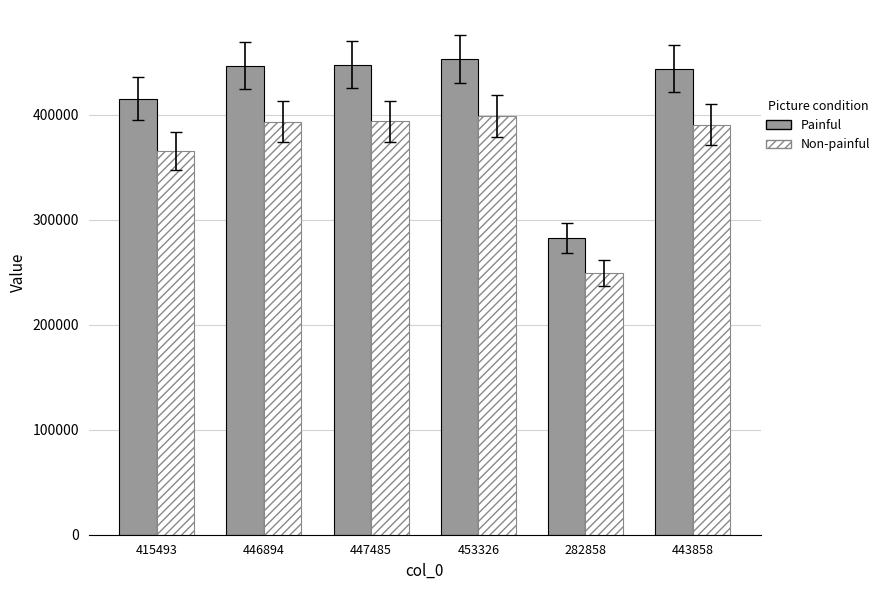

The value of Painful at 443858 is 443858.0. True or false?

True